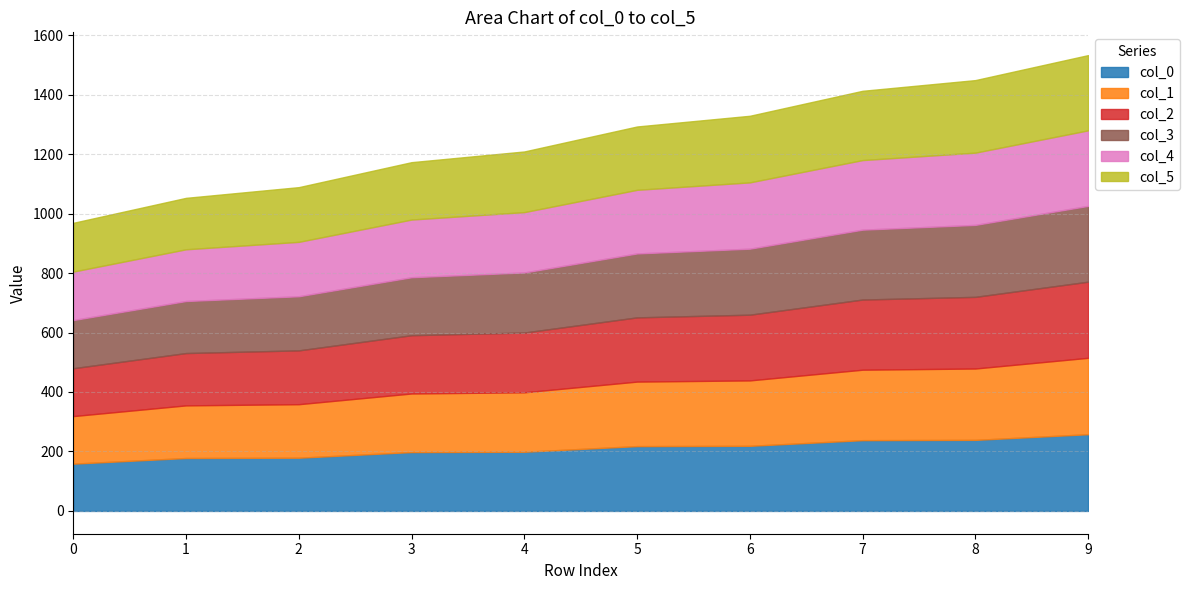

At which label does col_1 reach its peak?

9